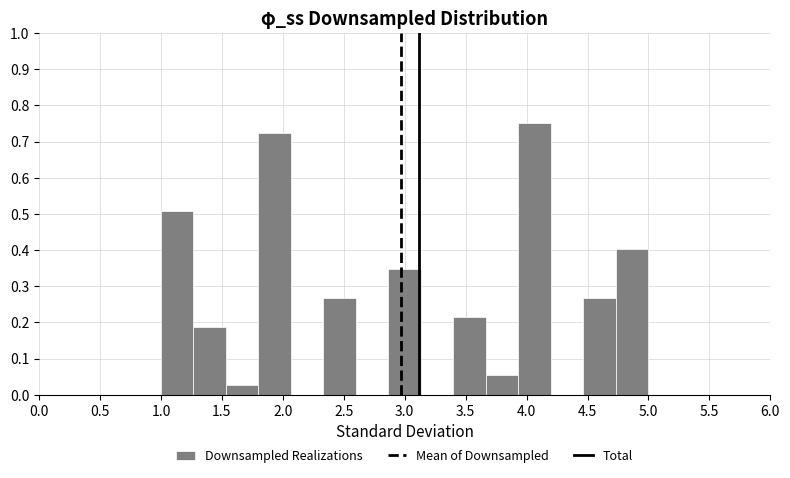

Reading left to right, transcribe this chart: for each bar, give the range it covers on the x-axis and its height. Neither the bar edges nor the heights are printed on the chart, so give them approximately, as read against the axes.

1.00 to 1.25: 0.51
1.25 to 1.55: 0.19
1.55 to 1.80: 0.03
1.80 to 2.05: 0.72
2.05 to 2.35: 0
2.35 to 2.60: 0.27
2.60 to 2.85: 0
2.85 to 3.15: 0.35
3.15 to 3.40: 0
3.40 to 3.65: 0.21
3.65 to 3.95: 0.05
3.95 to 4.20: 0.75
4.20 to 4.45: 0
4.45 to 4.75: 0.27
4.75 to 5.00: 0.40